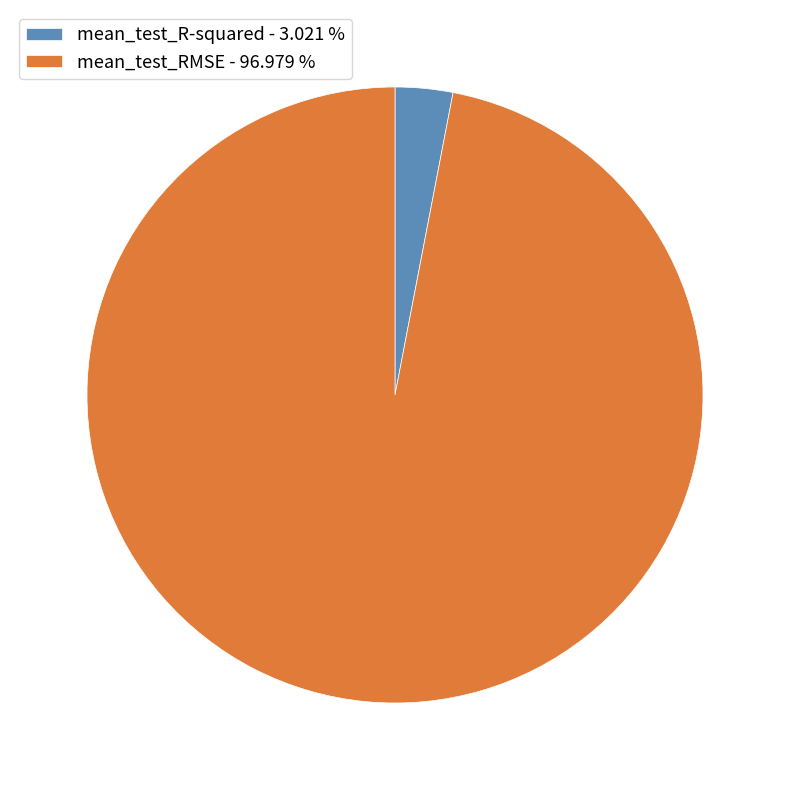

Is the sum of mean_test_R-squared - 3.021 % and mean_test_RMSE - 96.979 % greater than half?

Yes